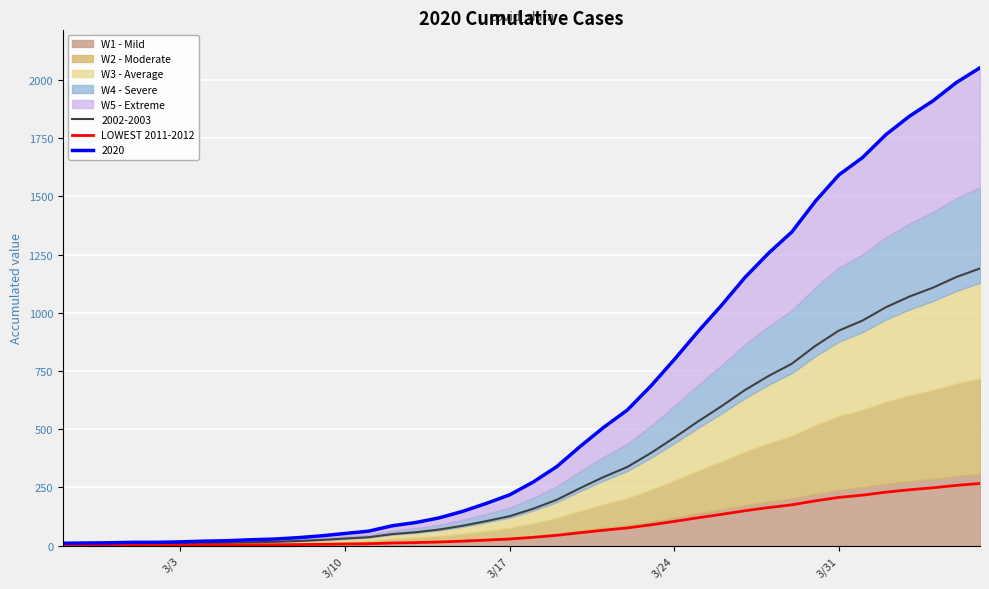

How many data points does each series have?

40